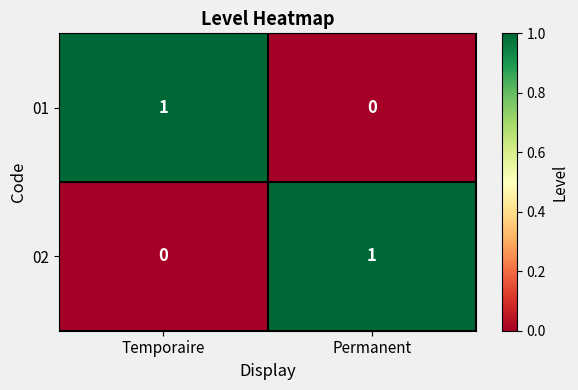

Which category has the lowest value in the 02 series?

Temporaire